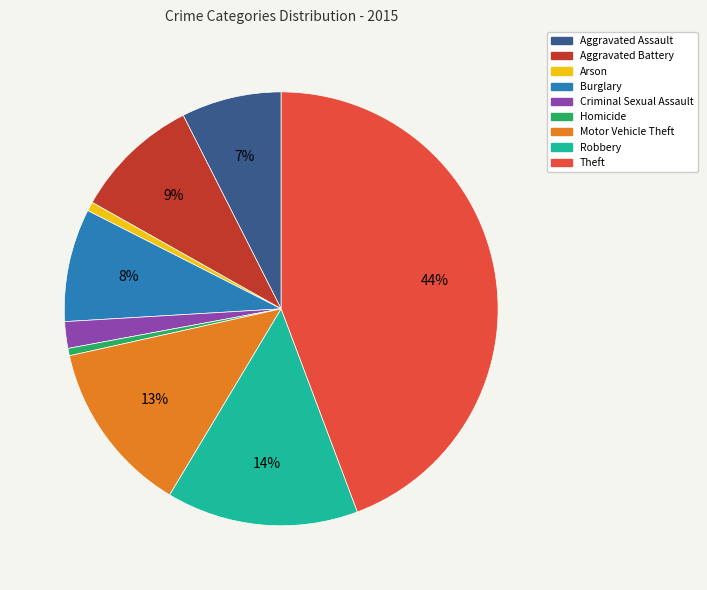

Is there a majority slice in this chart?

No